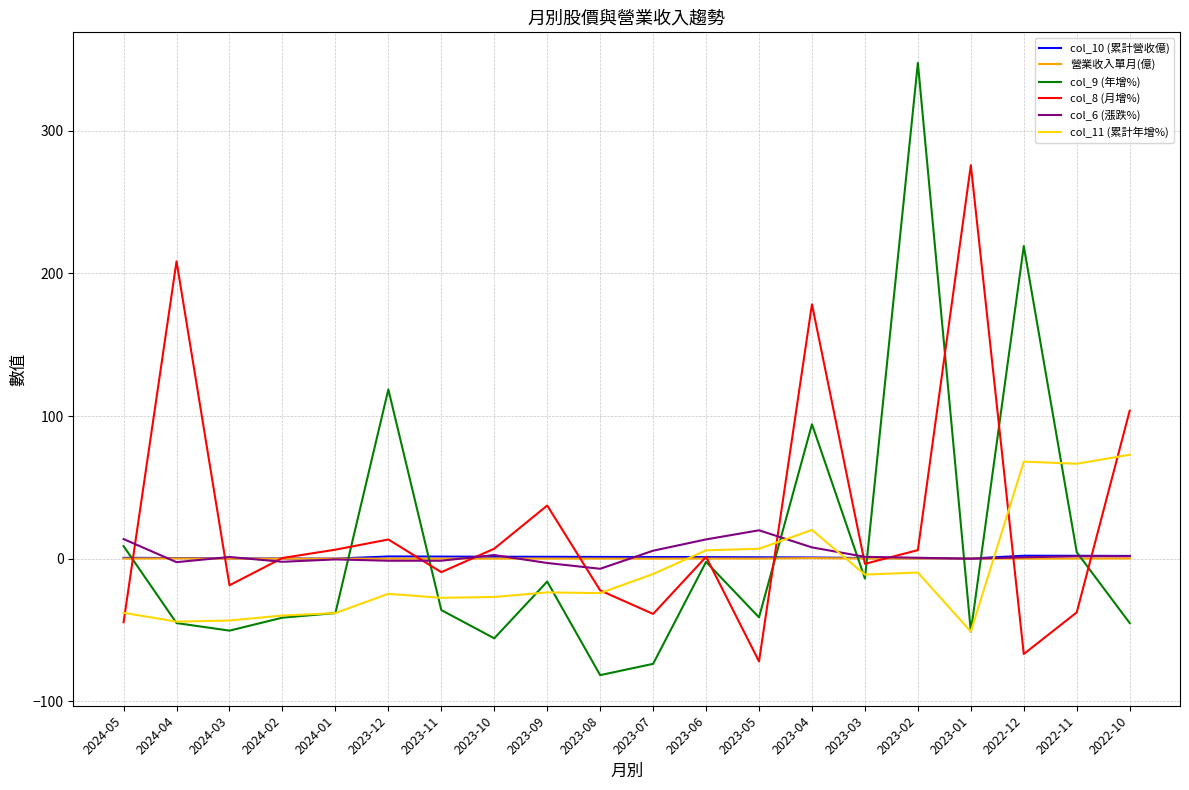

True or false: col_11 (累計年增%) and col_10 (累計營收億) cross at least once.

True